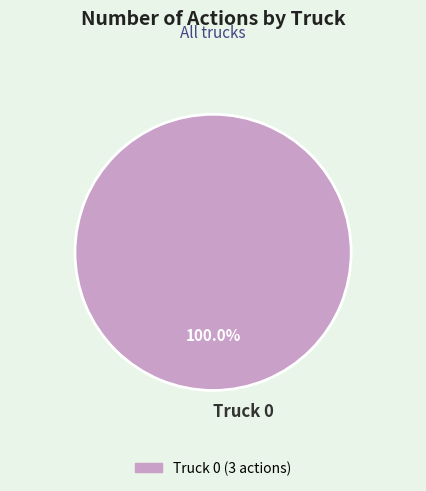

Rank the categories by value from lowest to highest.

Truck 0